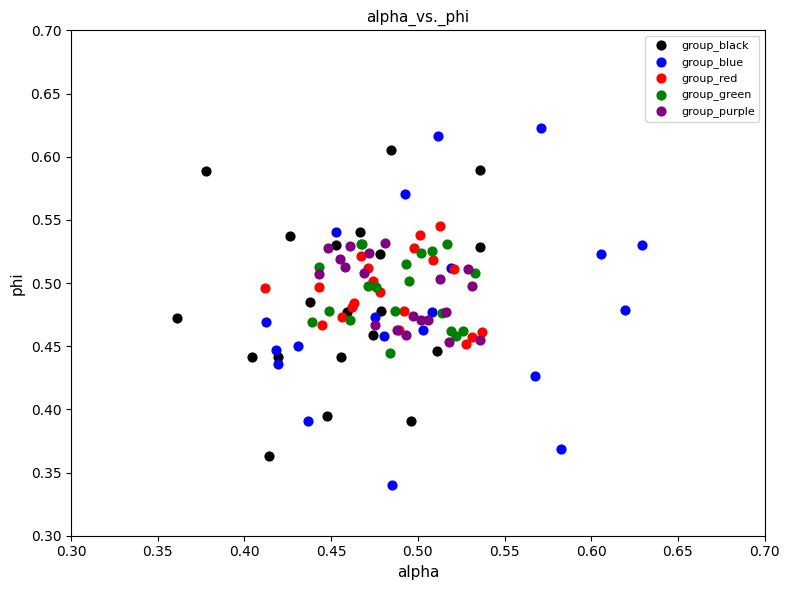

Which series contains the highest Y value?

group_blue